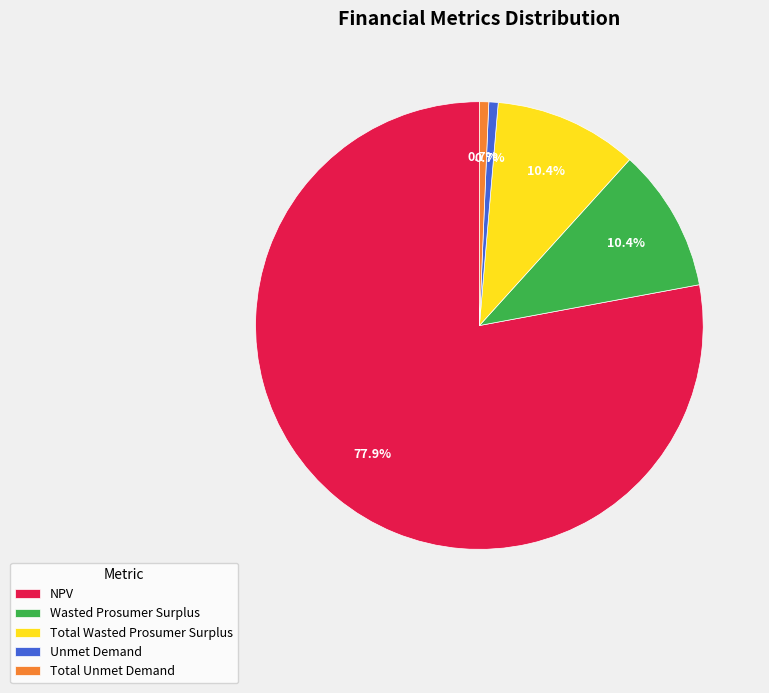

What is the majority slice?

NPV